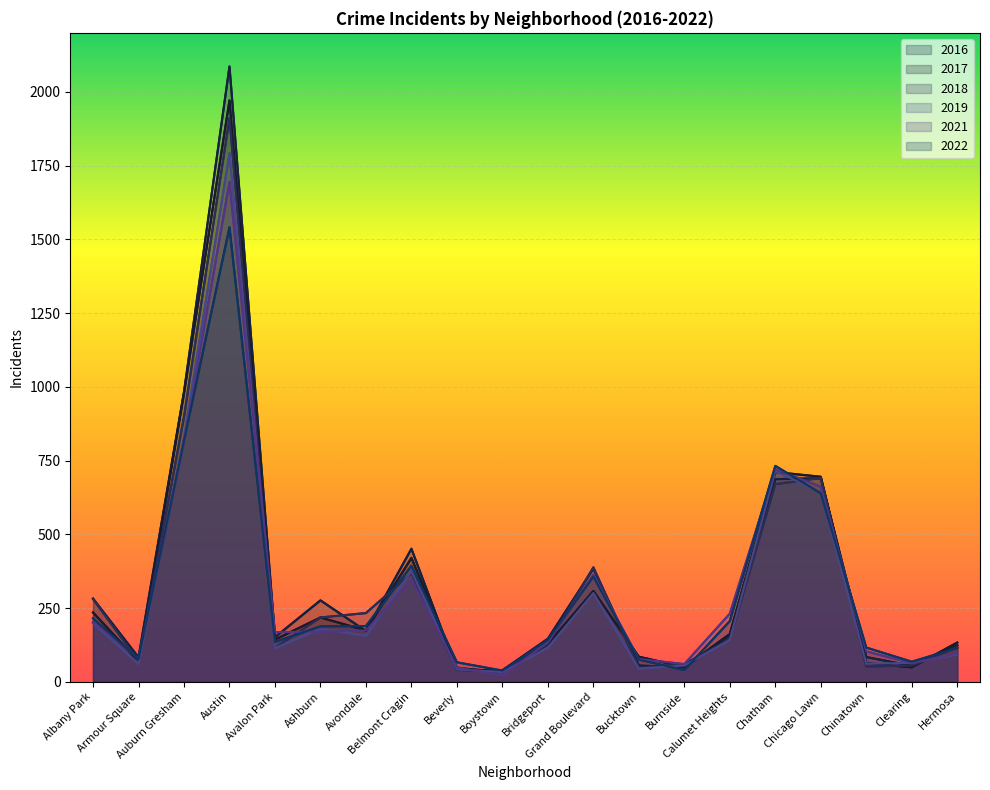

Where is 2022 nearest to the value 789?

Auburn Gresham